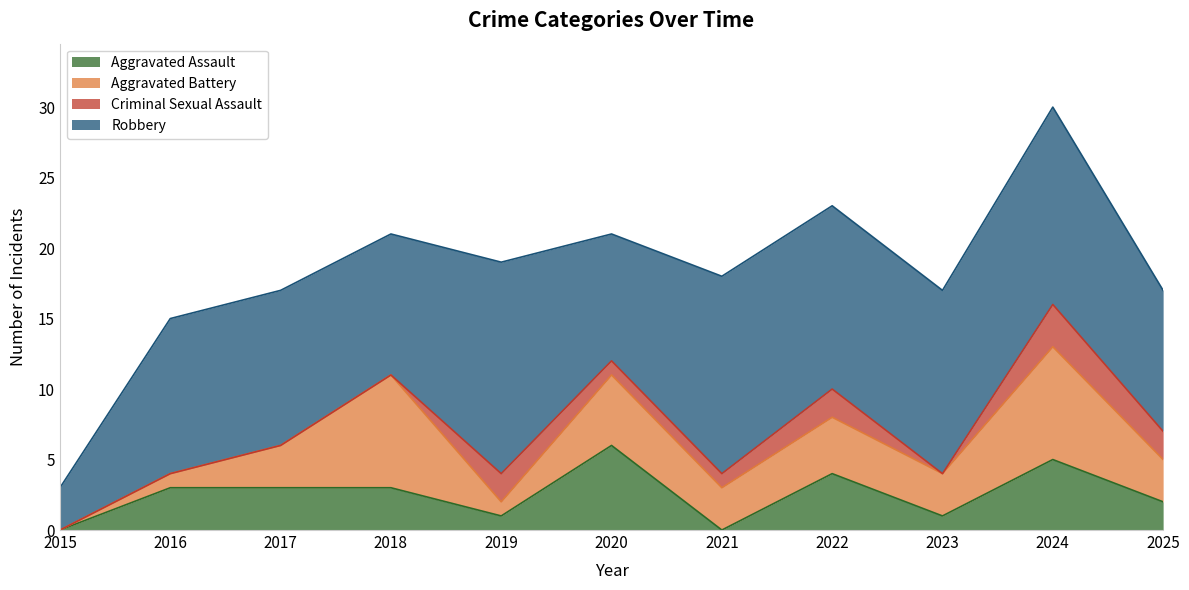

How many intersections are there between Aggravated Assault and Aggravated Battery?

1